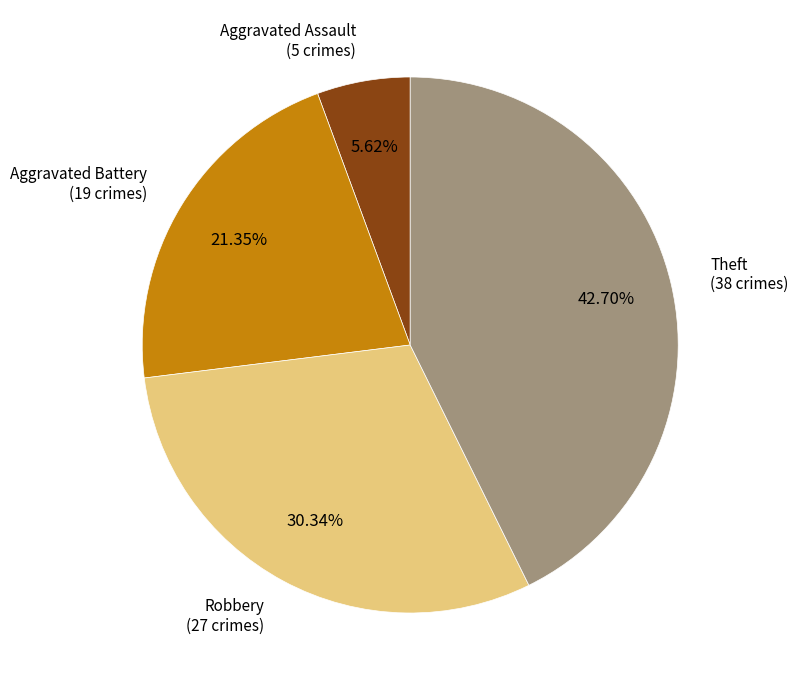

Count the number of slices in the pie.

4